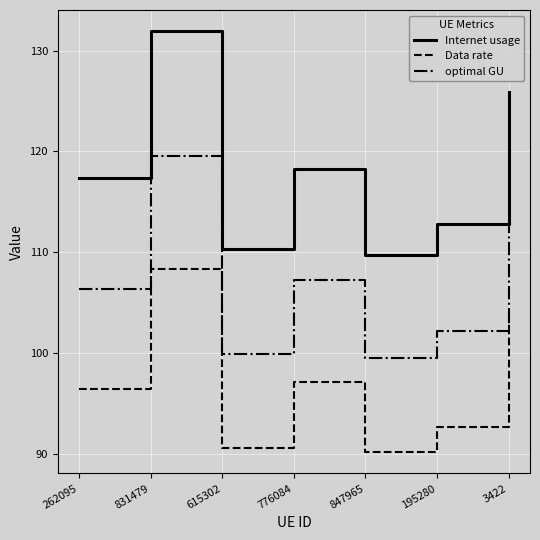

What are all the series names shown in the legend?

Internet usage, Data rate, optimal GU